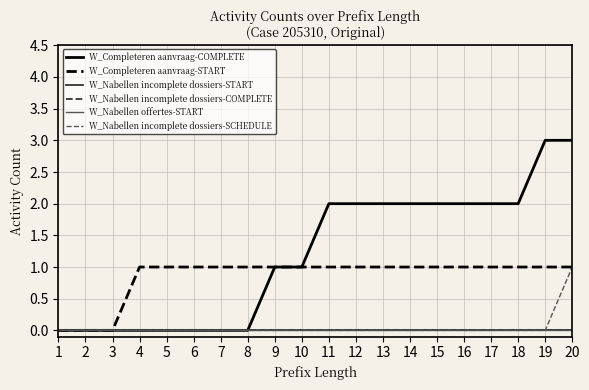

Is this an area chart (filled region under the line)?

No